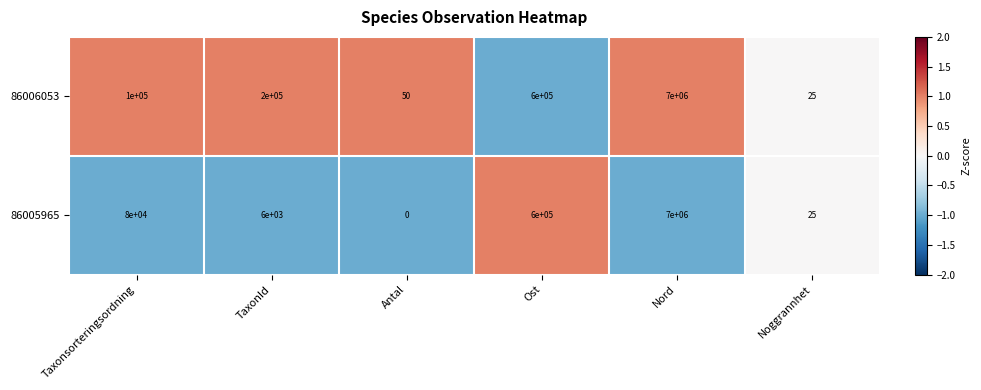

What is the difference between the highest and lowest values at Antal?

50